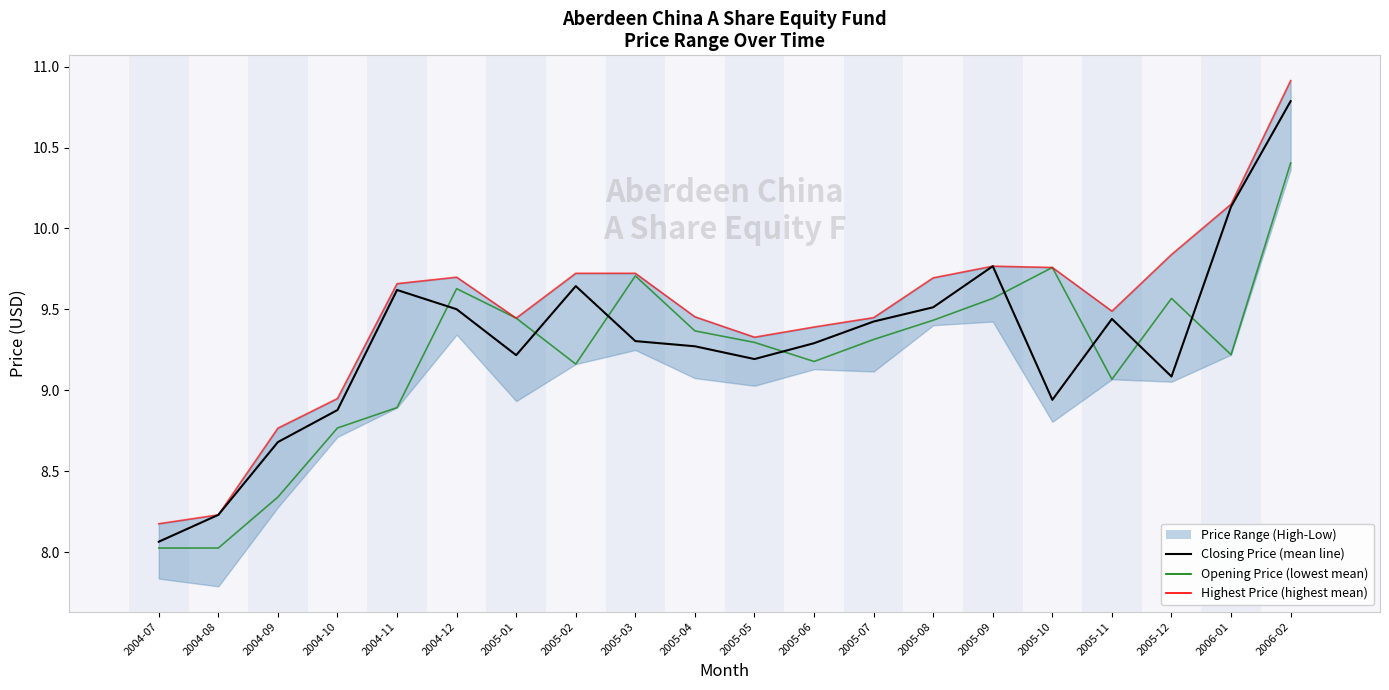

How many values in the Closing Price series are below 9?

5